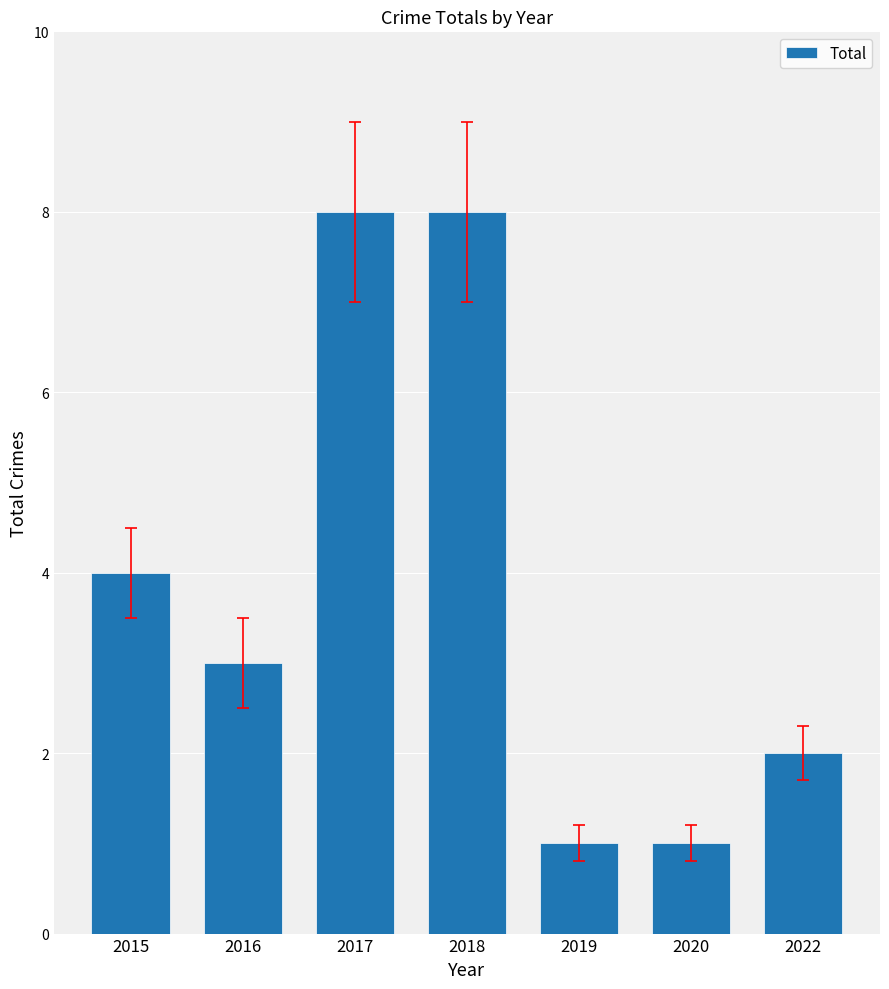

Is it true that the value at 2017 is 8?

True